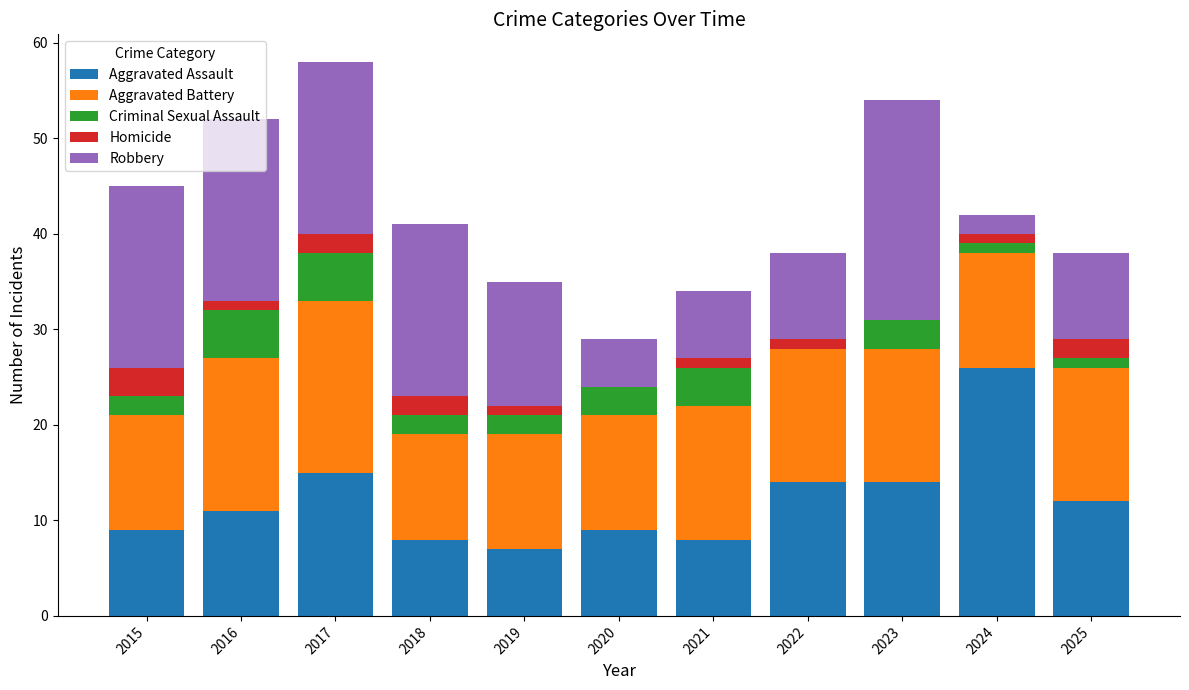

Count the number of data series in this chart.

5